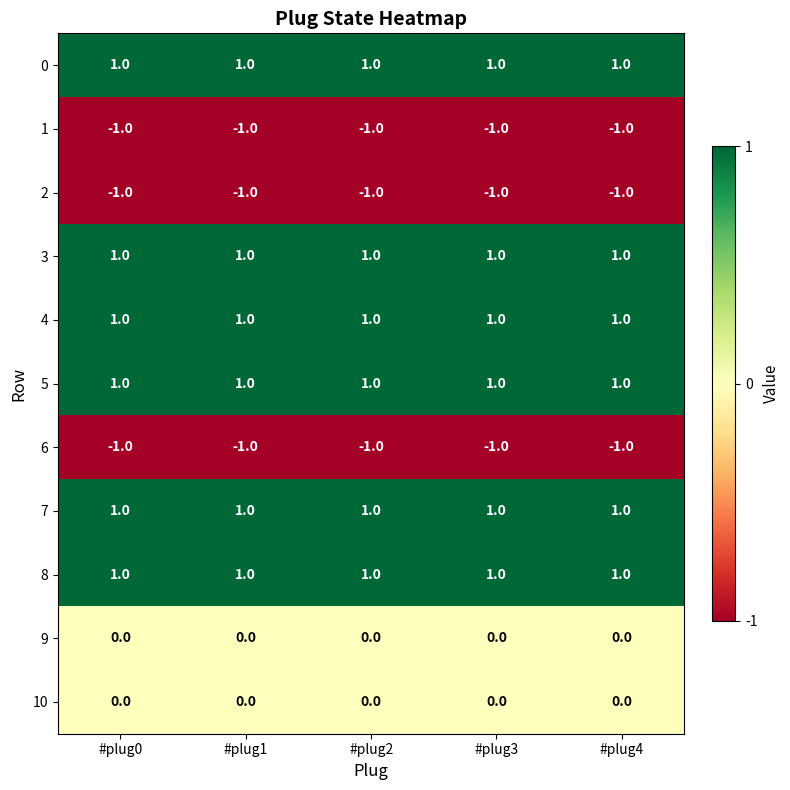

The 10 series shows 0 at #plug2. True or false?

True